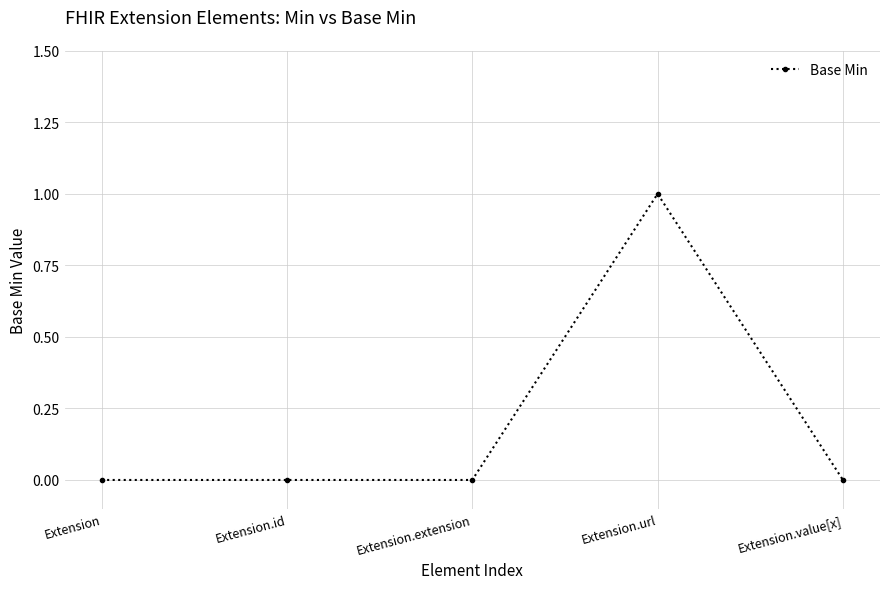

True or false: the data has more than 2 interior local peaks.

False